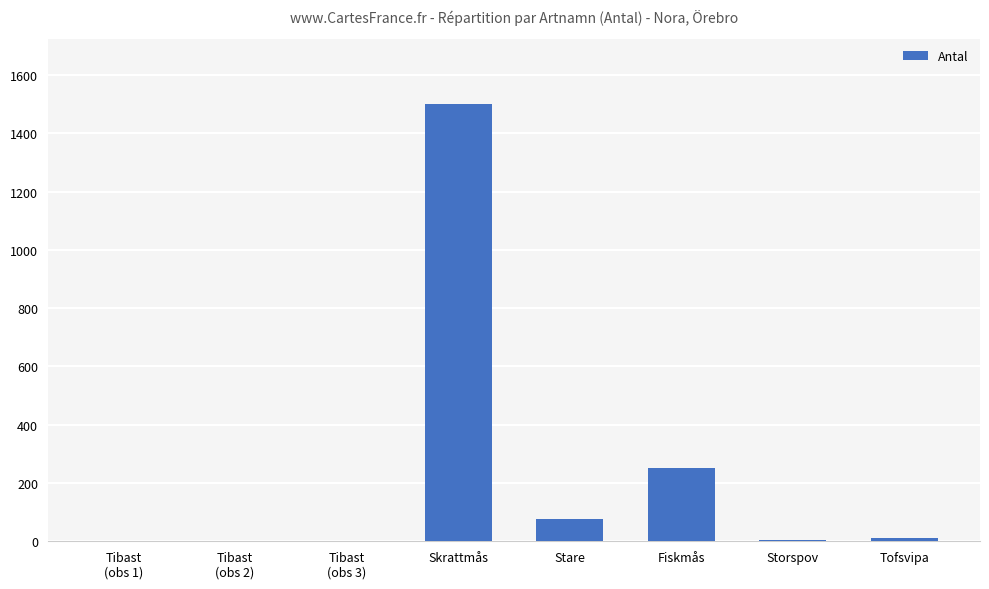

Is it true that the value at Skrattmås is 2087?

False